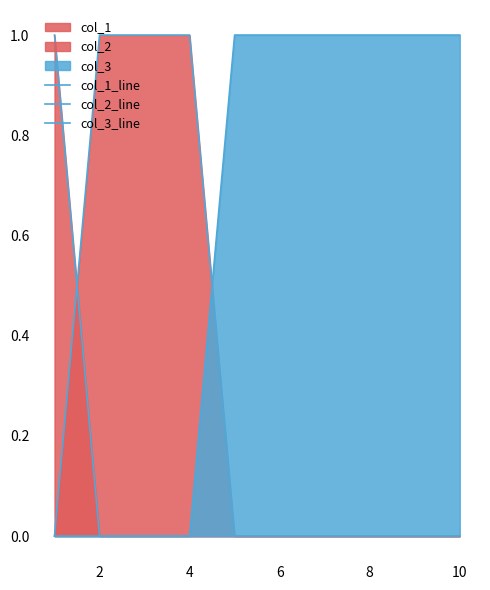

How many data points does each series have?

10